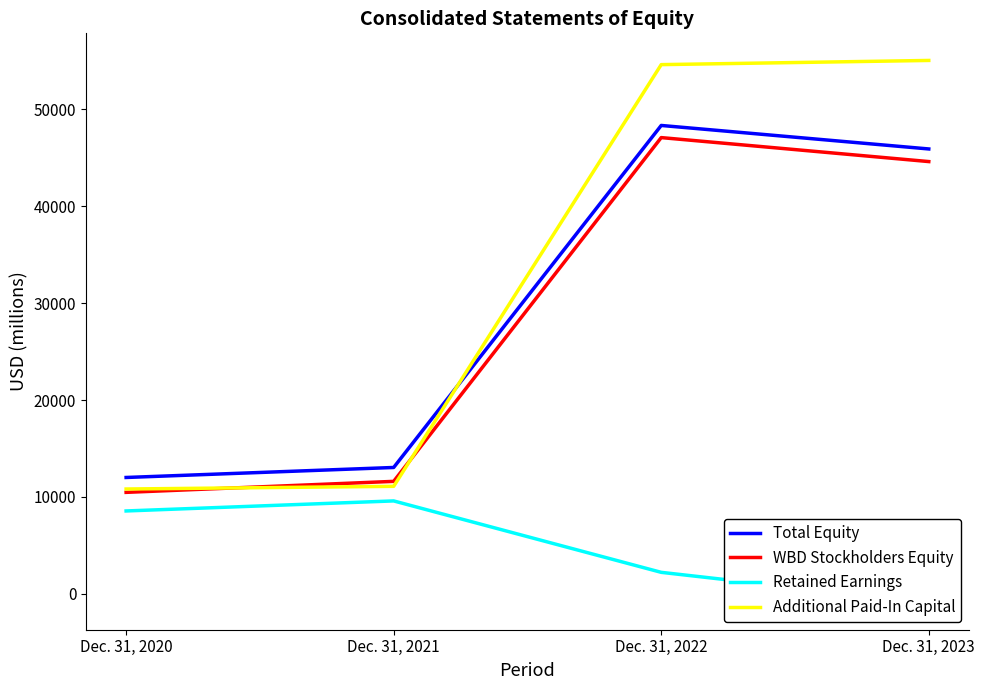

Reading left to right, list all the values displayed in this chart.

Total Equity: 12000	13033	48349	45922
WBD Stockholders Equity: 10464	11599	47095	44619
Retained Earnings: 8543	9580	2205	-921
Additional Paid-In Capital: 10809	11086	54630	55062